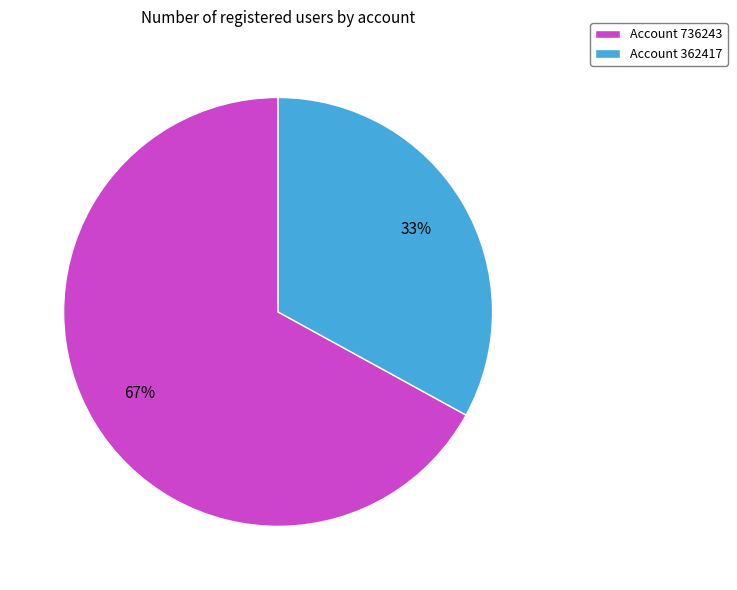

To the nearest percent, what is the difference between the largest and smallest slice percentages?

34%